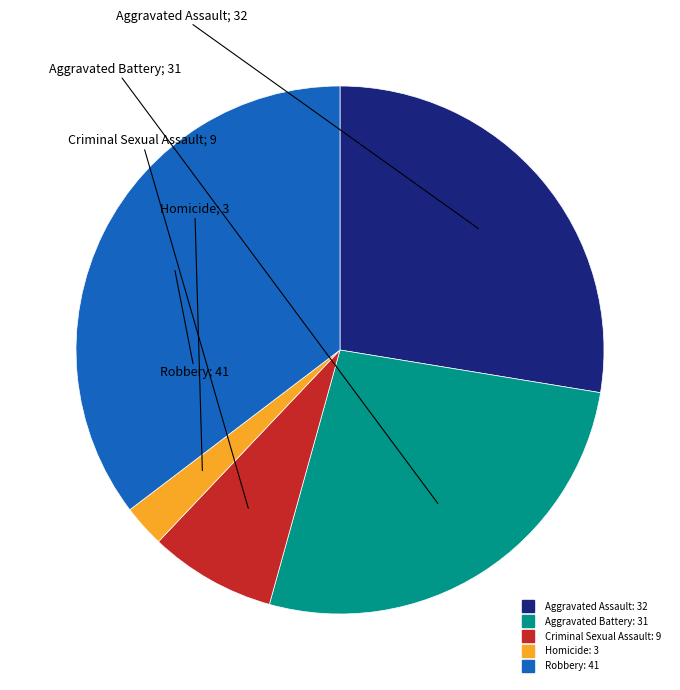

The Aggravated Assault slice represents 22% of the pie. True or false?

False